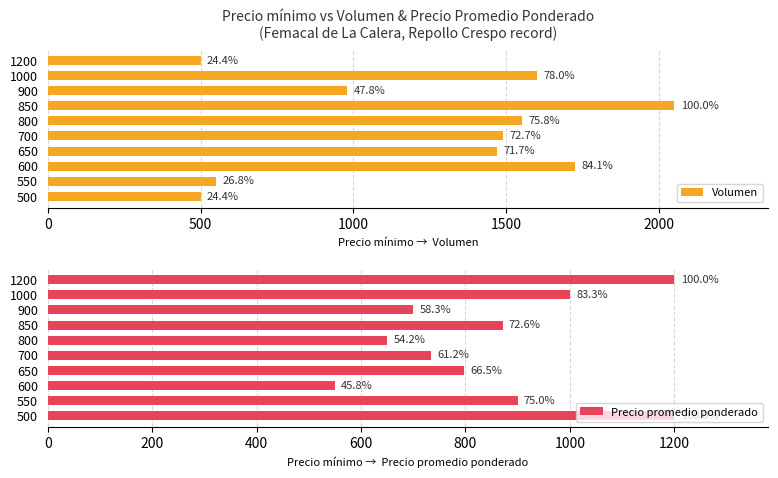

How many series are shown in this chart?

2